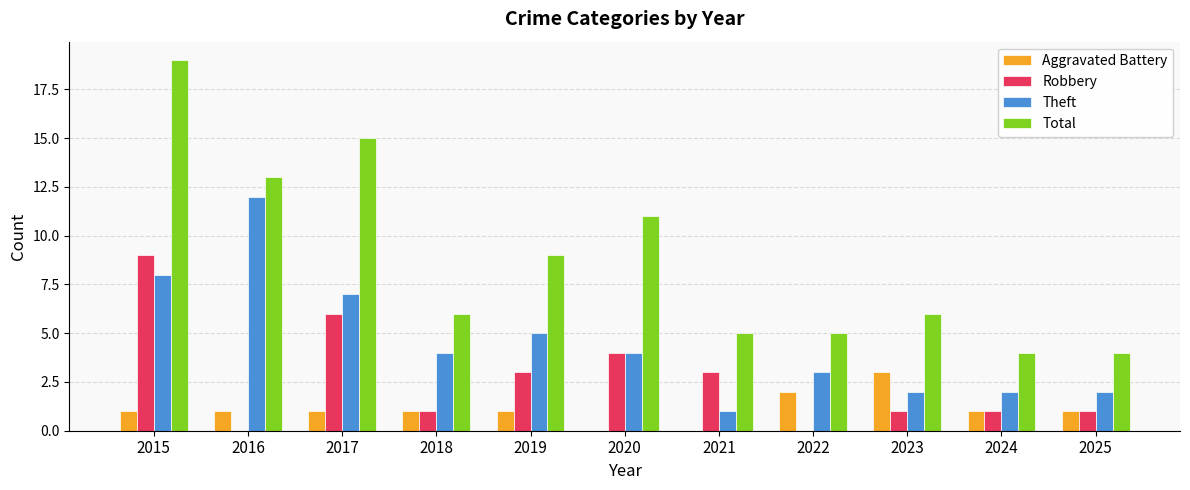

The Robbery series shows 9 at 2017. True or false?

False